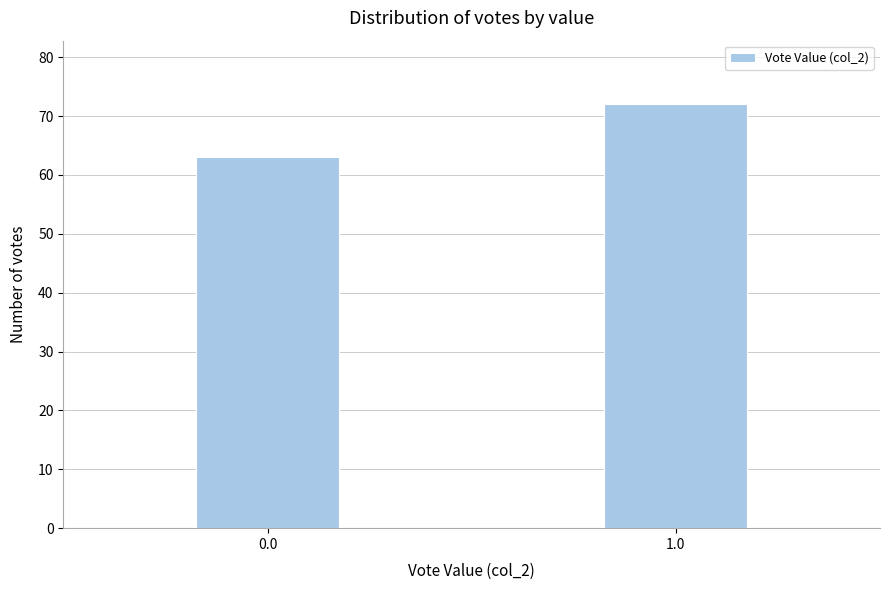

Reading right to left, extract all data points from this chart.

72	63